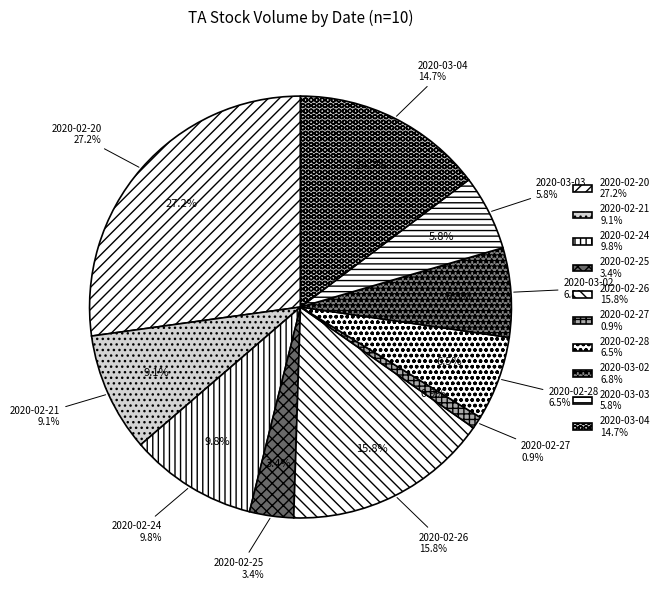

True or false: 2020-02-28 accounts for 6% of the total.

True